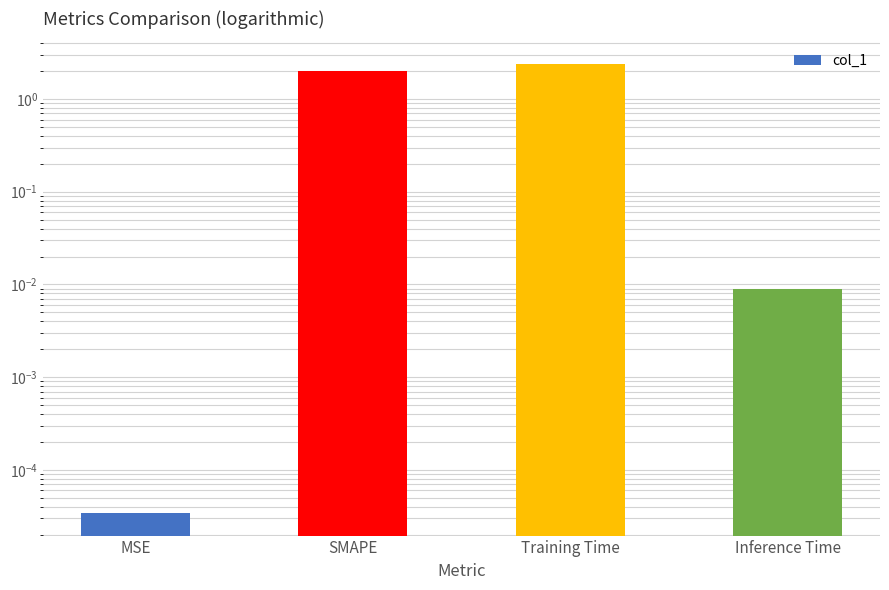

What is the sum of all values?

4.4